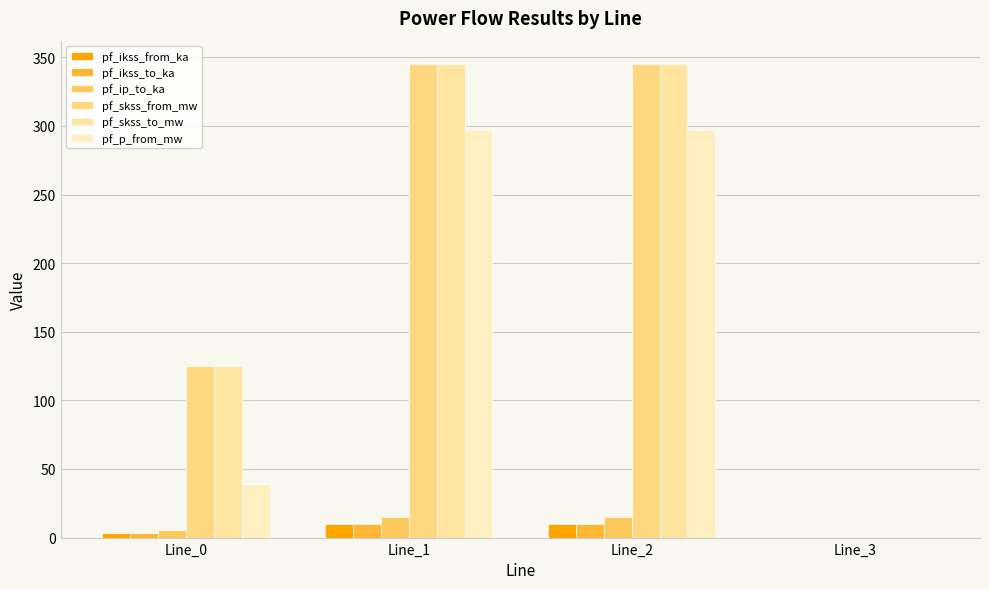

Where is pf_skss_to_mw nearest to the value 172?

Line_0